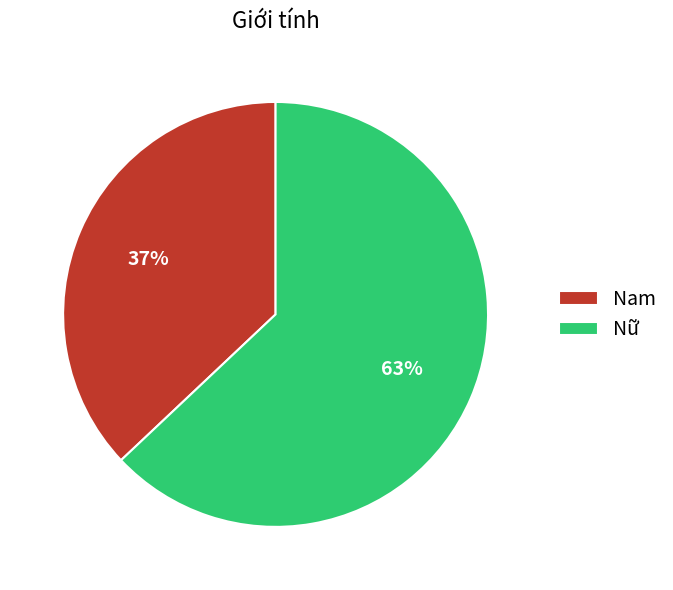

Is it true that Nam is 25% of the pie?

False